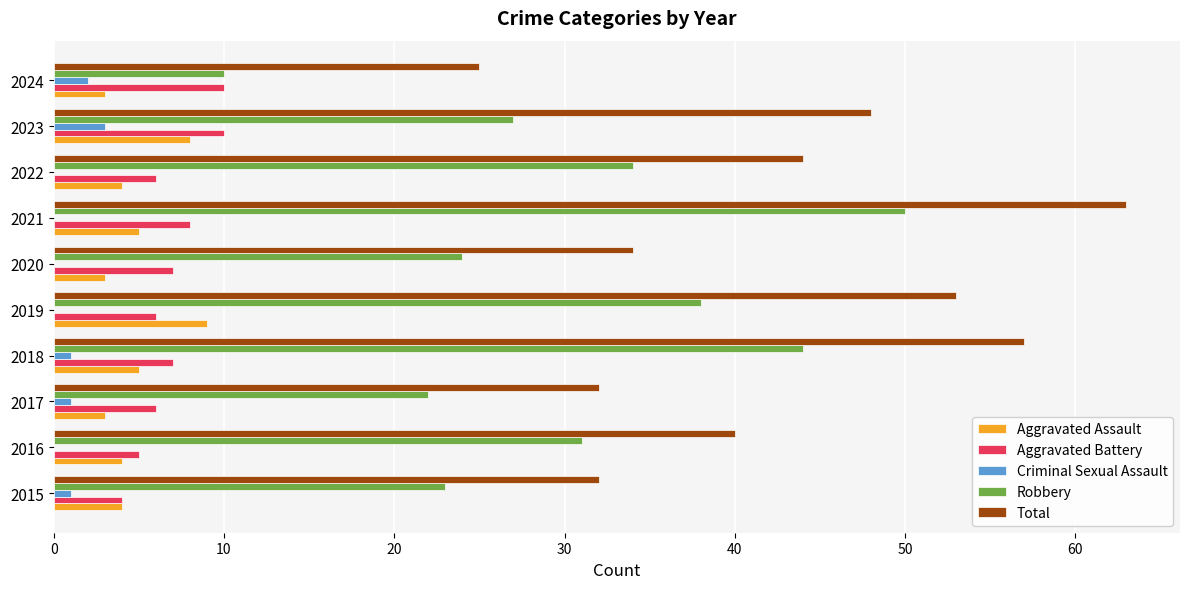

The value of Total at 2022 is 74. True or false?

False